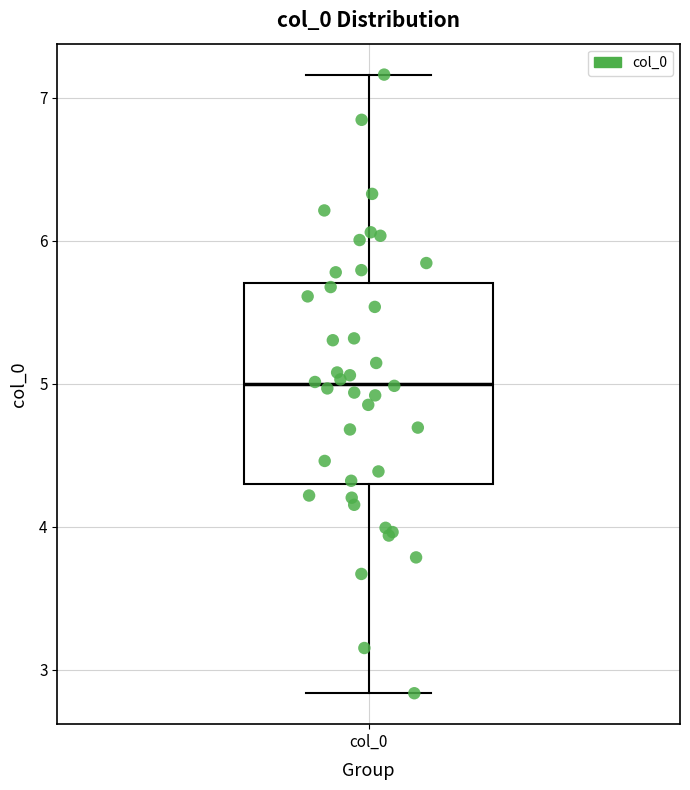

Transcribe this box plot: give where the median line is, the range the box spans, and where the two whiskers end, as read against the y-axis. The values are not printed on the chart, so give them approximately, as read against the axis.

median 5.0, box 4.3 to 5.7, whiskers 2.8 to 7.2